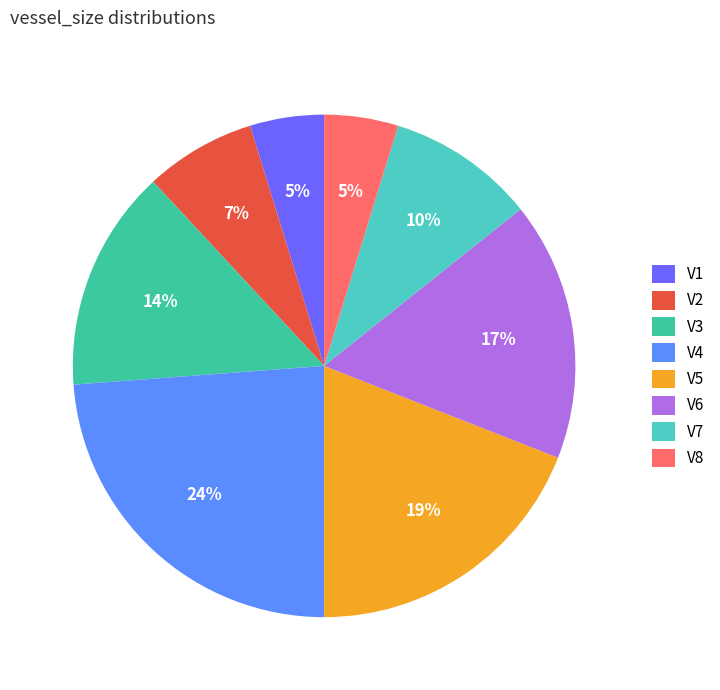

To the nearest percent, what portion does V5 represent?

19%